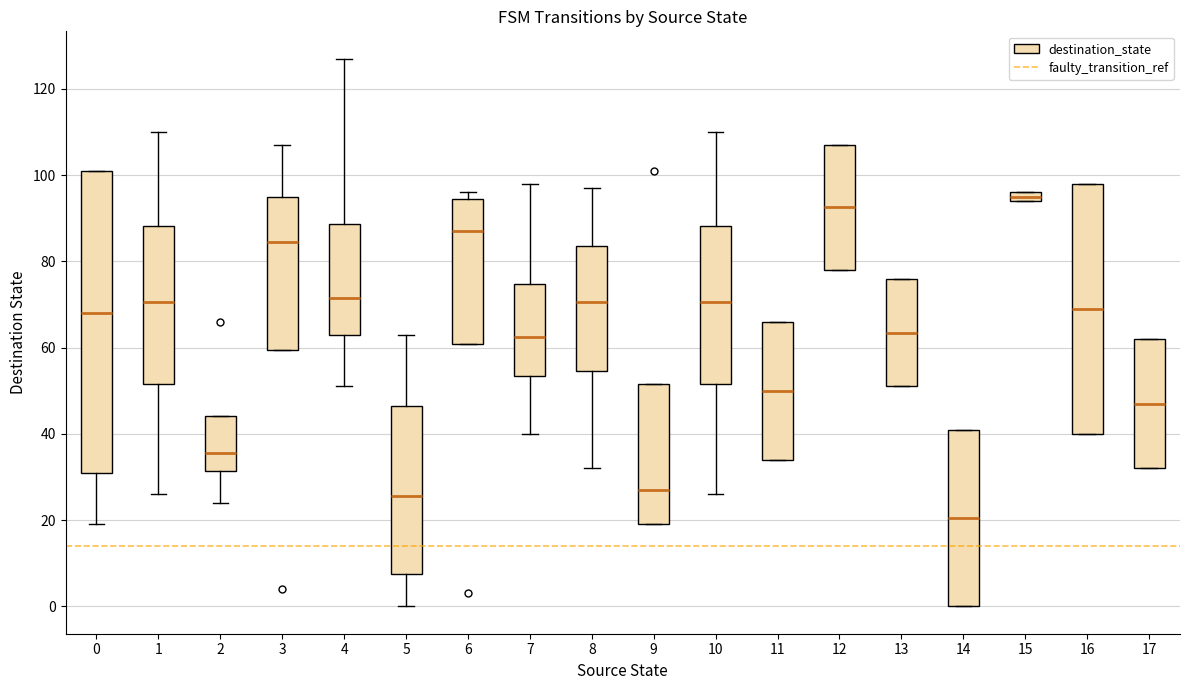

Where is the upper edge of the box at x = 14 on the y-axis? The values are not printed on the chart, so give them approximately, as read against the axis.

42